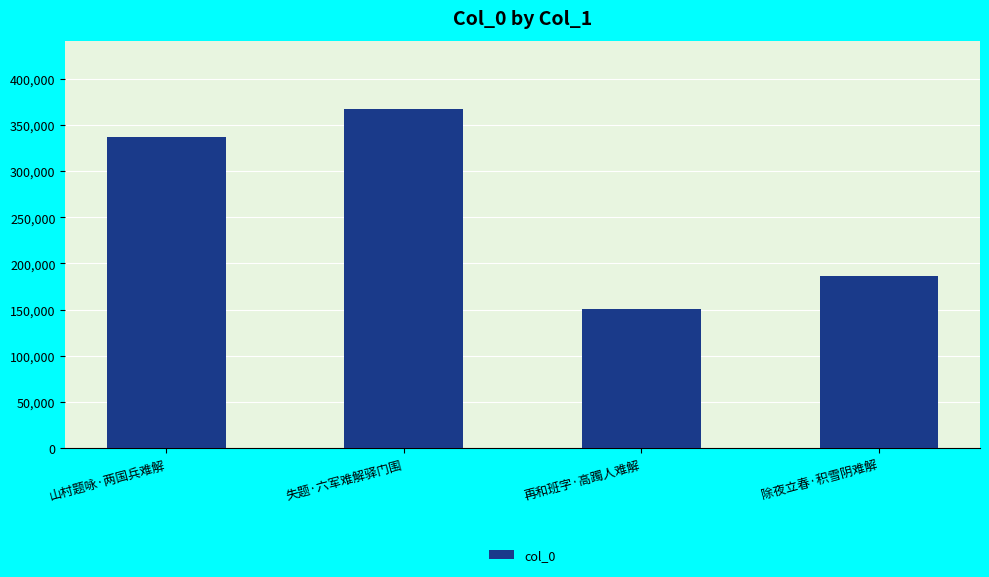

True or false: the data shows 630892 at 失题·六军难解驿门围.

False